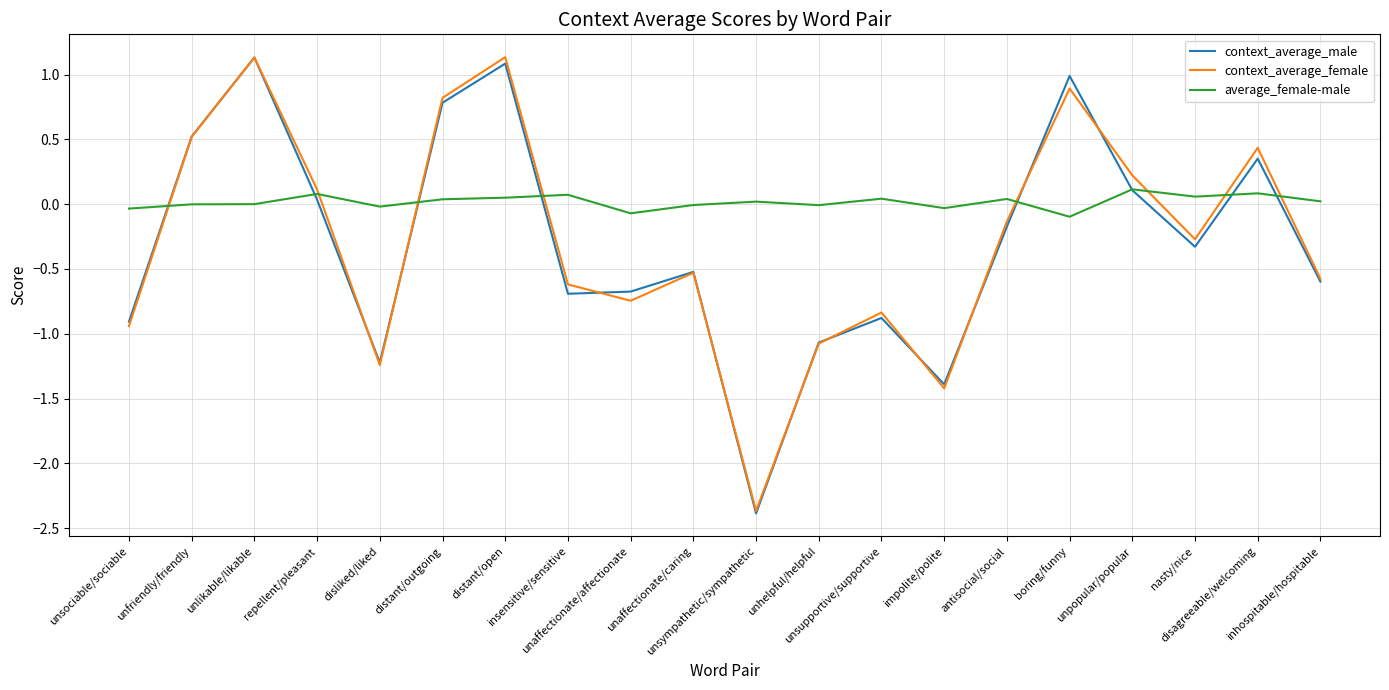

What is the minimum value for context_average_female?

-2.4